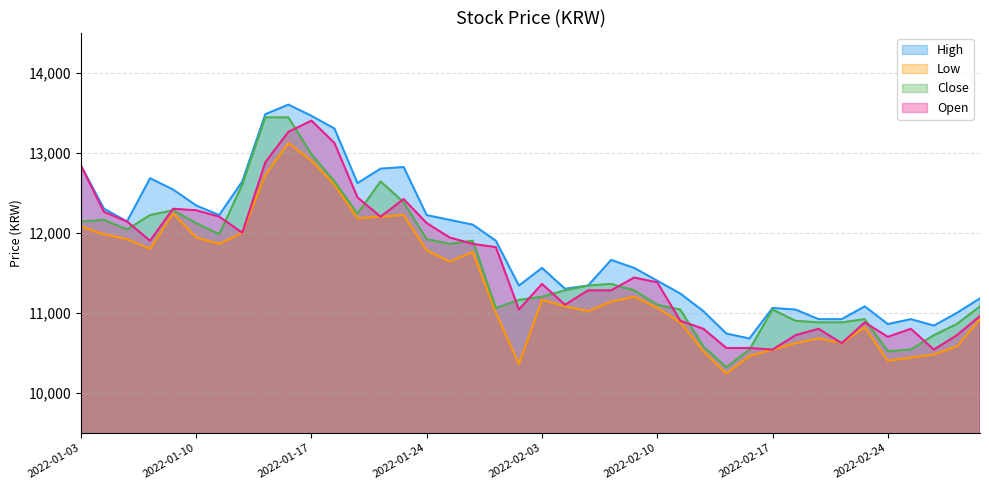

Rank the categories by Close value from lowest to highest.

2022-02-15, 2022-02-24, 2022-02-16, 2022-02-25, 2022-02-14, 2022-02-28, 2022-03-02, 2022-02-21, 2022-02-22, 2022-02-18, 2022-02-23, 2022-02-11, 2022-02-17, 2022-01-27, 2022-03-03, 2022-02-10, 2022-01-28, 2022-02-03, 2022-02-04, 2022-02-09, 2022-02-07, 2022-02-08, 2022-01-25, 2022-01-26, 2022-01-24, 2022-01-11, 2022-01-05, 2022-01-10, 2022-01-03, 2022-01-04, 2022-01-06, 2022-01-19, 2022-01-07, 2022-01-21, 2022-01-12, 2022-01-18, 2022-01-20, 2022-01-17, 2022-01-13, 2022-01-14